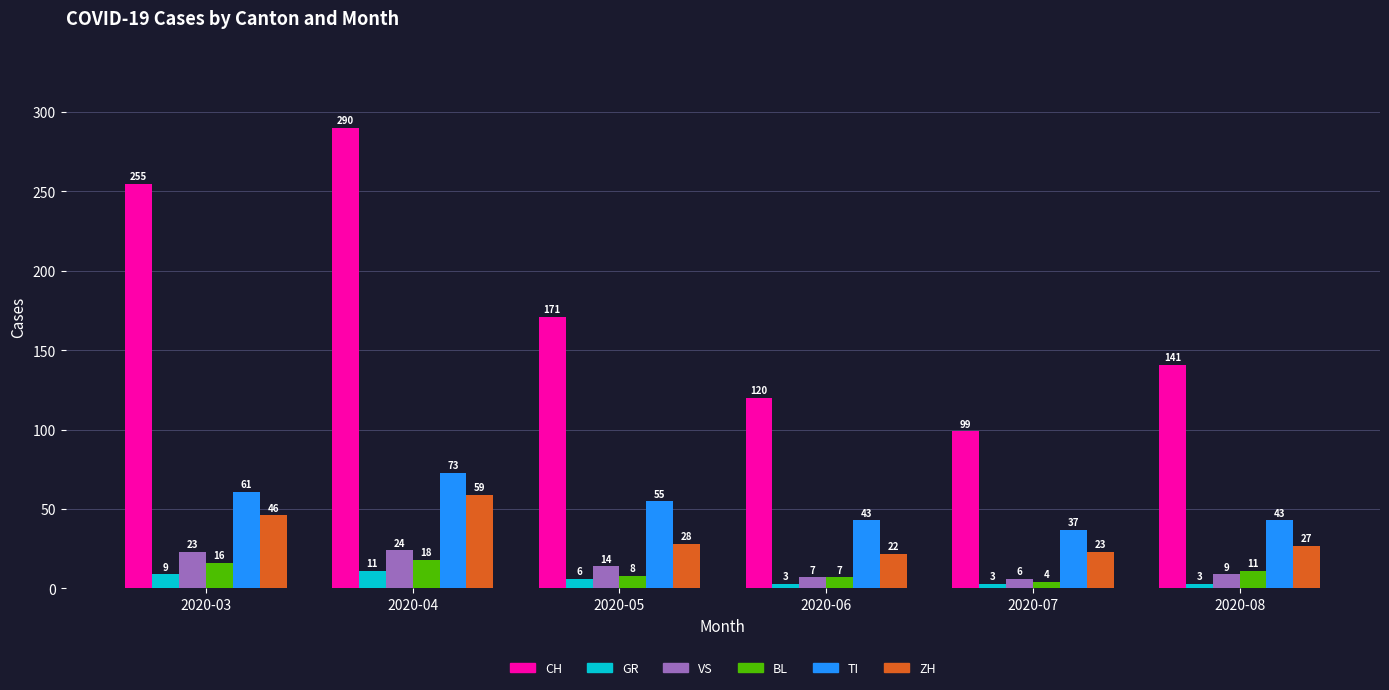

What is the spread (max minus min) of values at 2020-03?

246